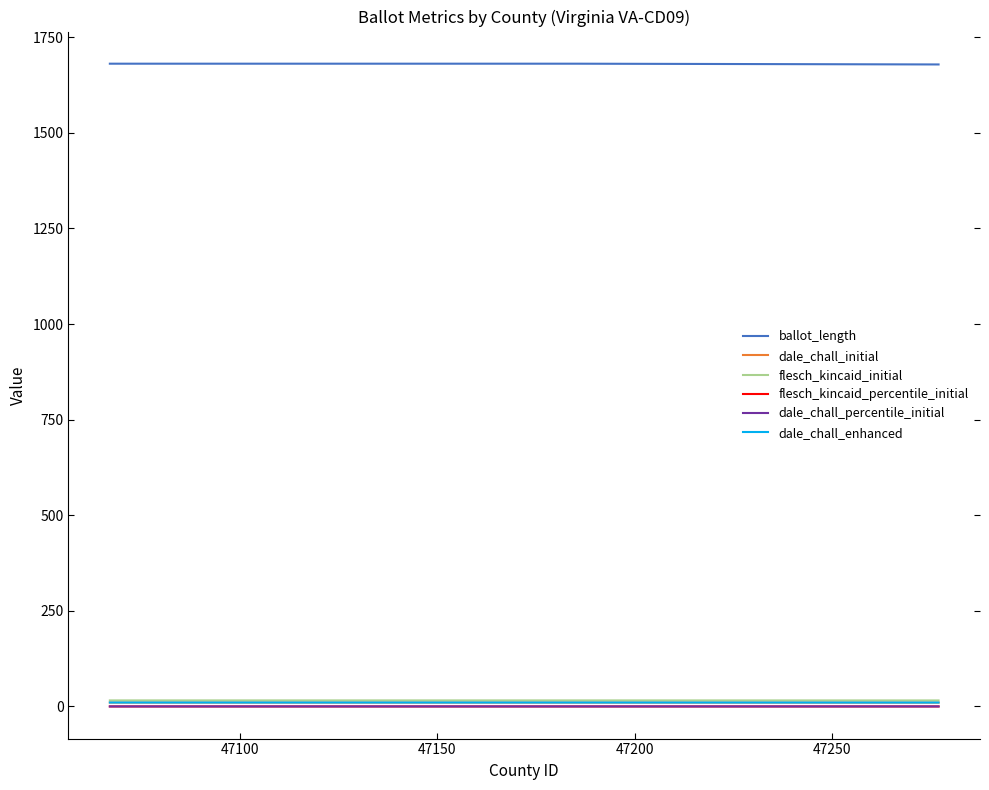

What is the maximum value shown in the chart?

1681.0